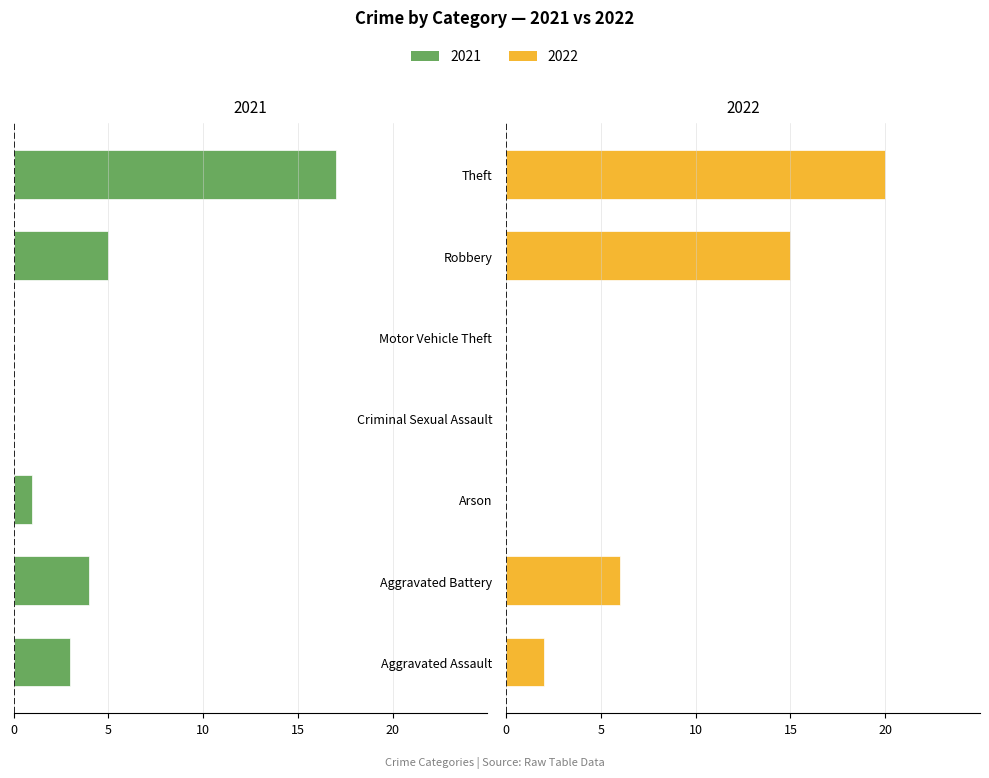

What is the label of the 3rd bar from the right?

Motor Vehicle Theft